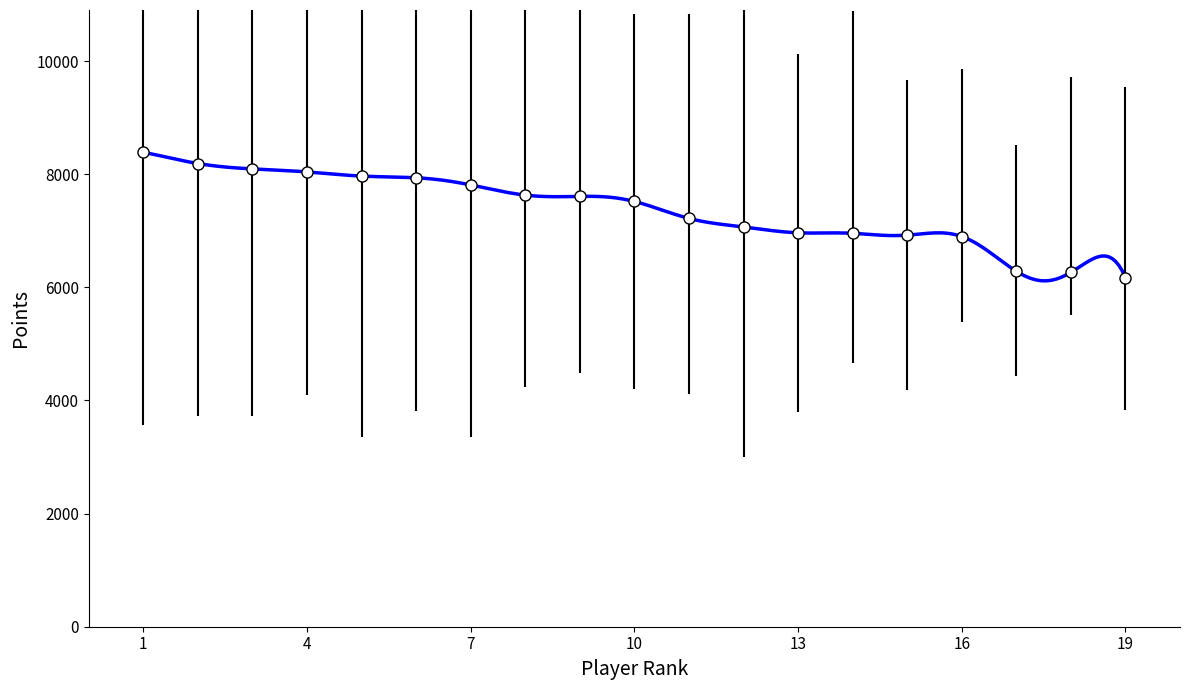

Which series has the largest range (max minus min)?

Points